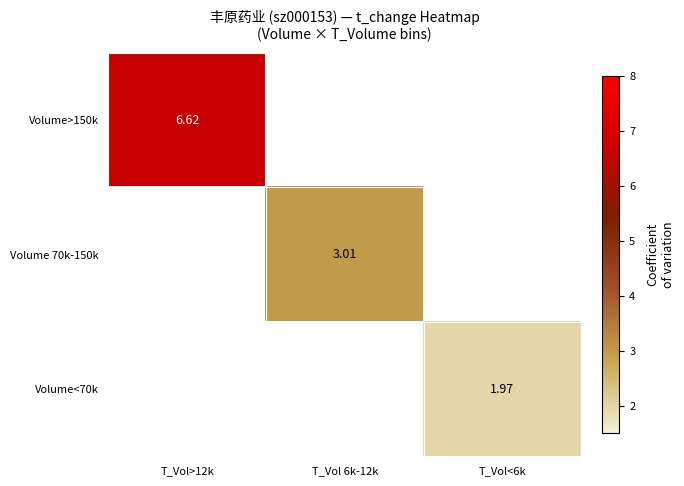

What is the maximum value for Volume>150k?

6.6